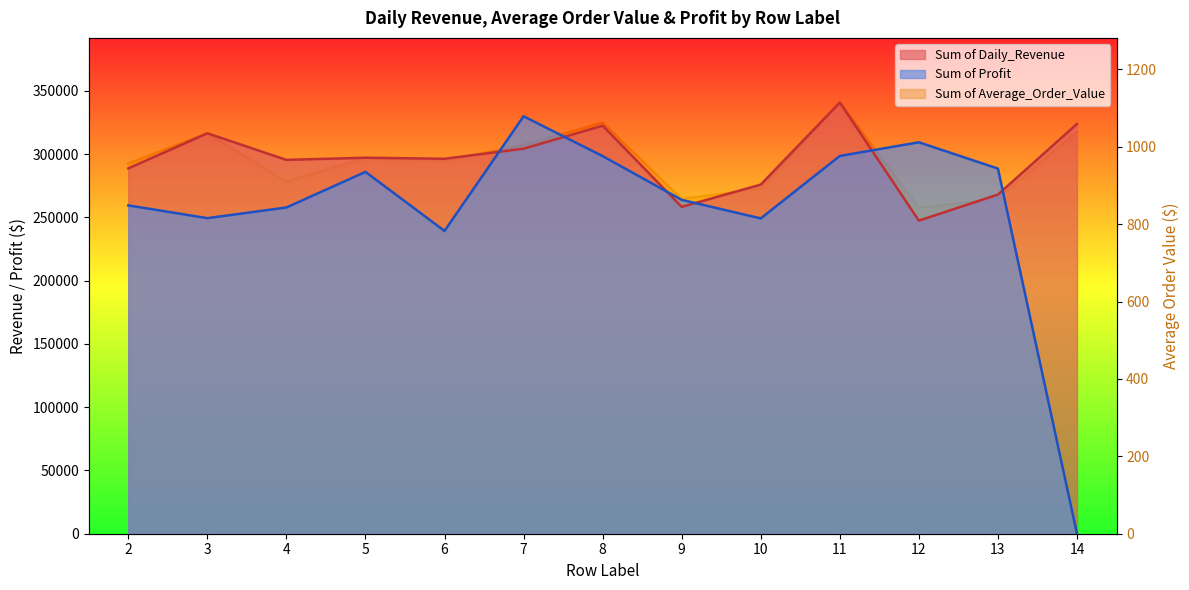

Between which two adjacent categories do Sum of Daily_Revenue and Sum of Profit first intersect?

6 and 7